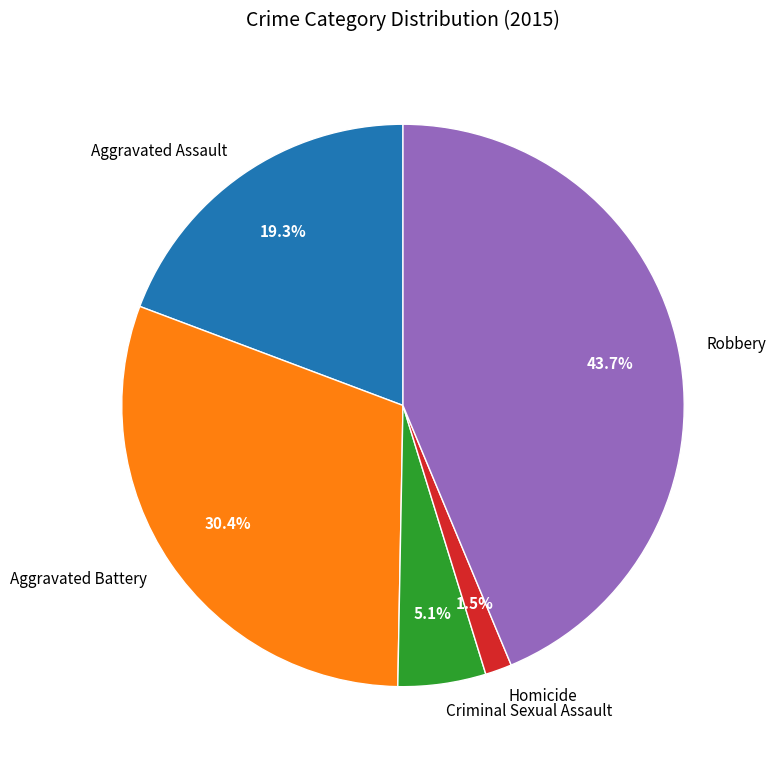

Which has a higher value, Aggravated Assault or Criminal Sexual Assault?

Aggravated Assault